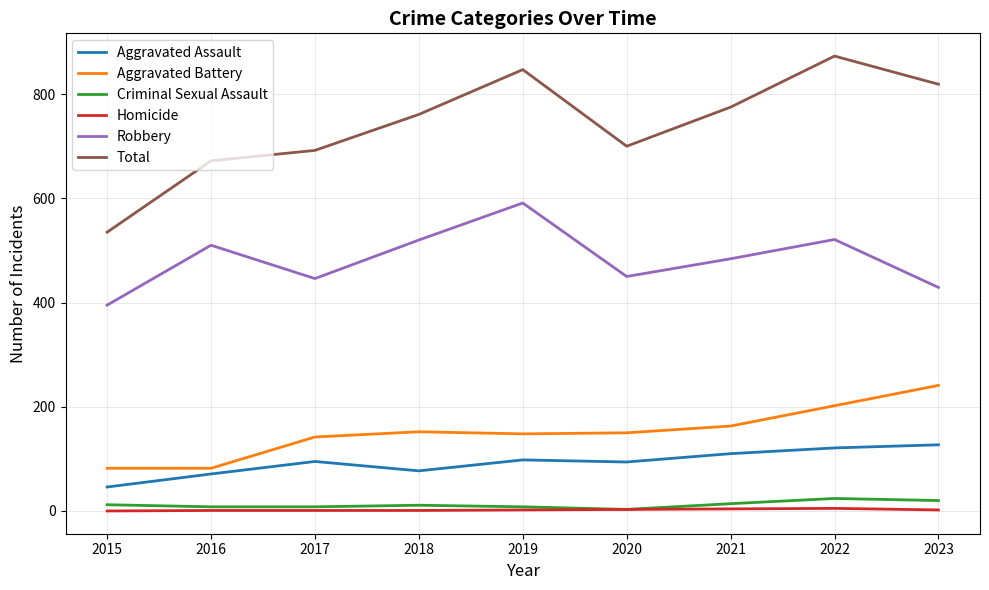

Which series changed the most between 2020 and 2023?

Total